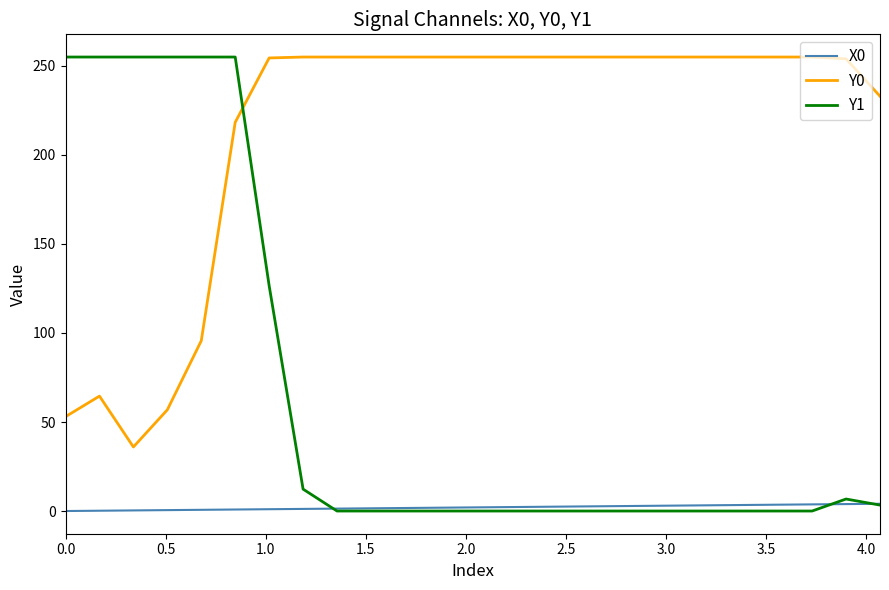

What is the difference between the second highest and second lowest values in the Y1 series?

255.0